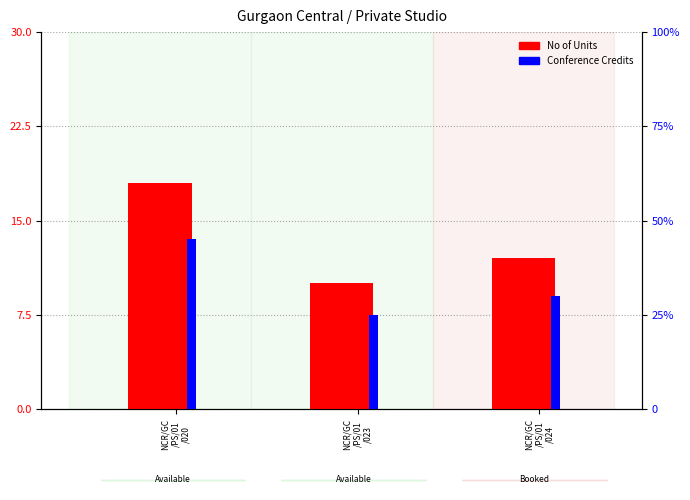

At which label does No of Units first exceed 12?

NCR/GC
/PS/01
/020